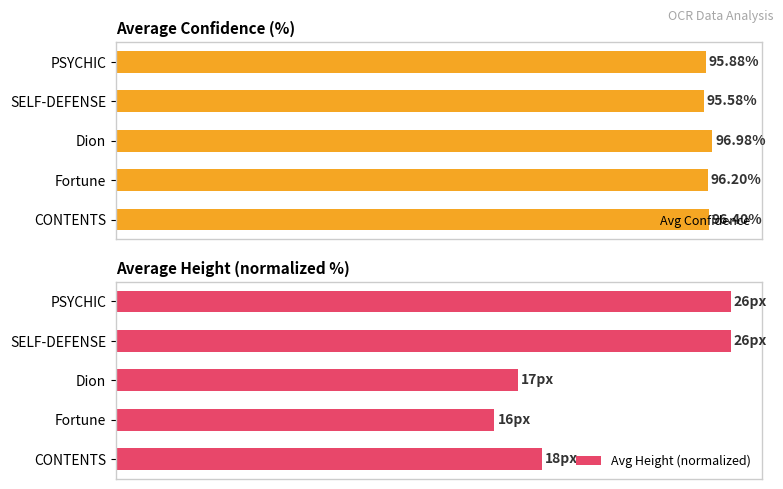

Are the bars grouped side by side (vs. stacked)?

Yes